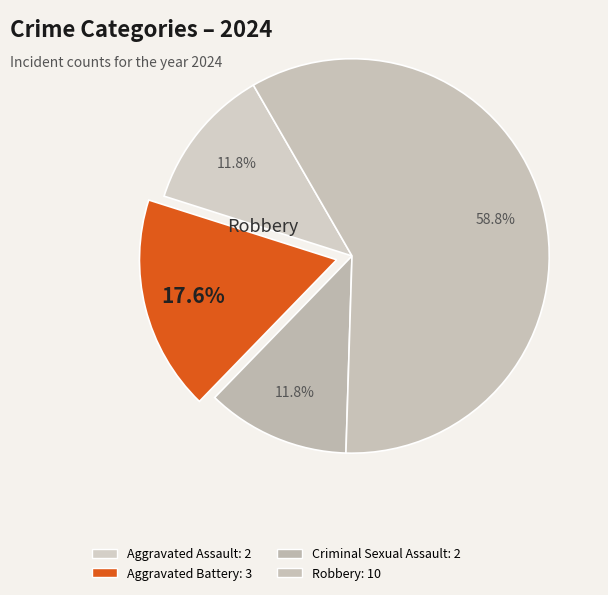

Is there a majority slice in this chart?

Yes